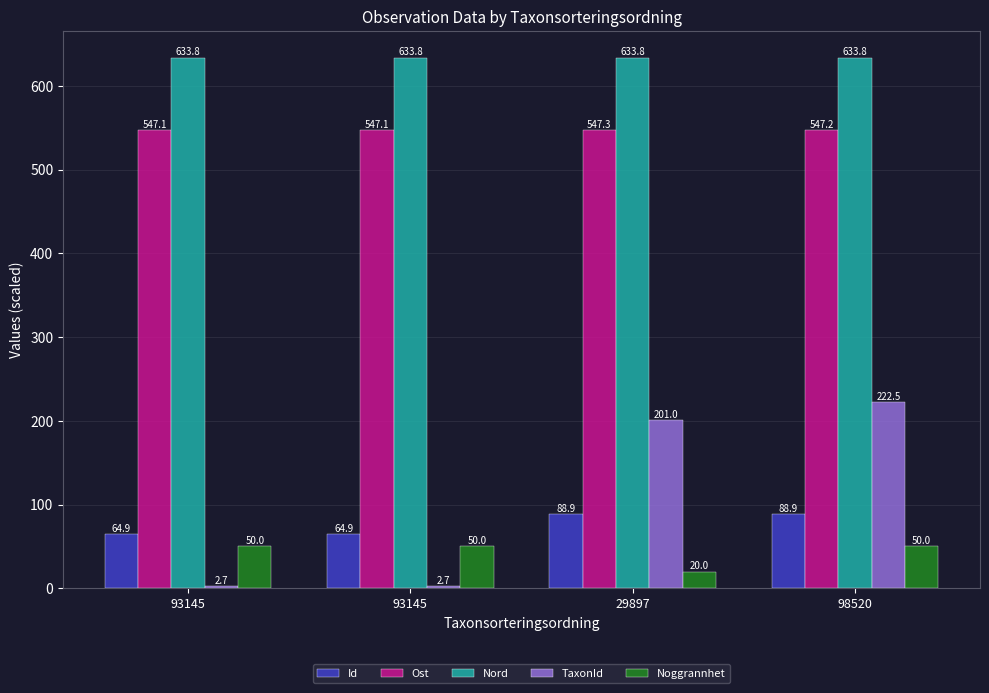

Between 93145 and 29897, which is larger?

29897